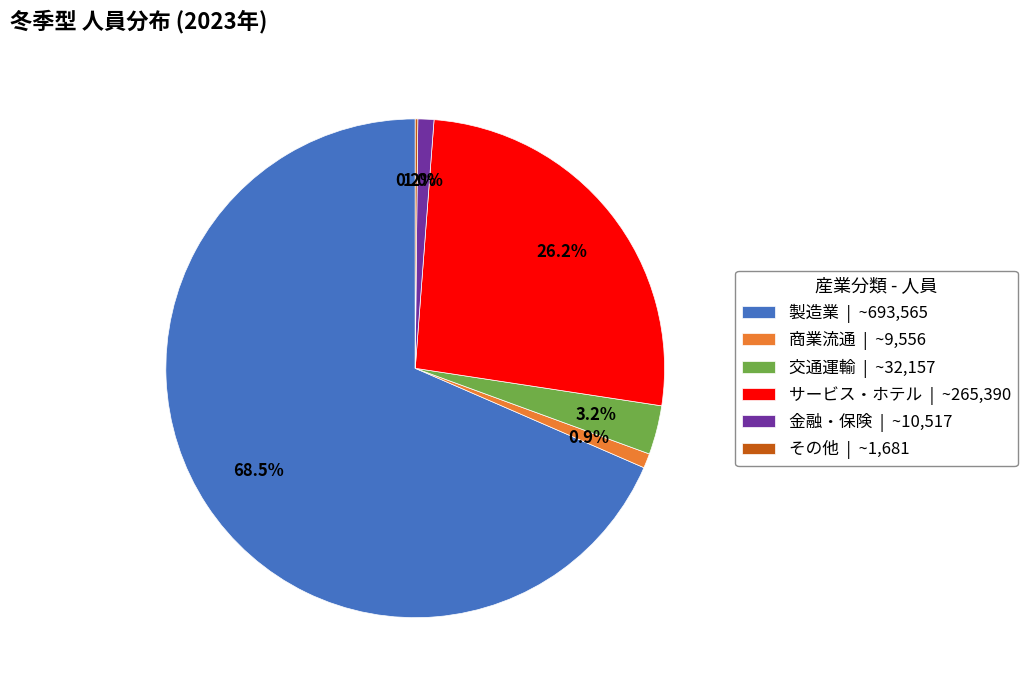

Which has a higher value, 金融・保険 | ~10,517 or サービス・ホテル | ~265,390?

サービス・ホテル | ~265,390